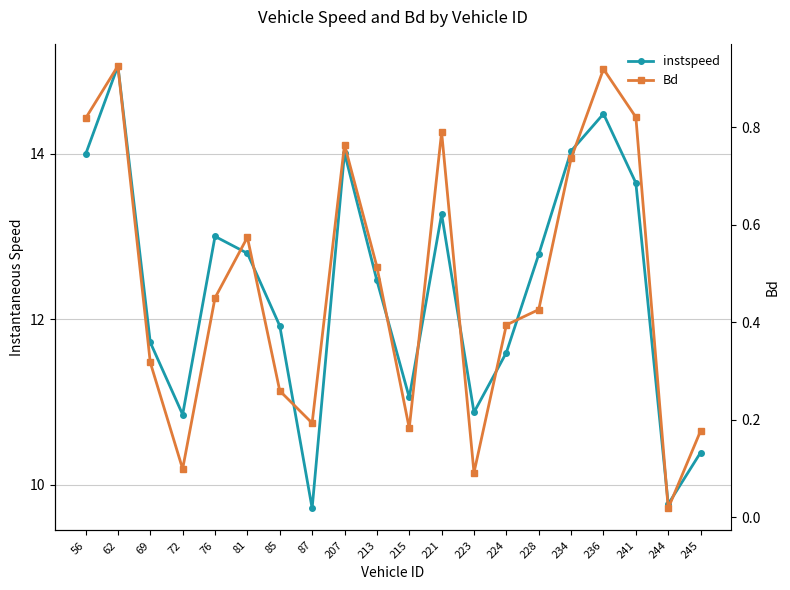

In Bd, how many points are higher than both neighbors (excluding endpoints)?

5